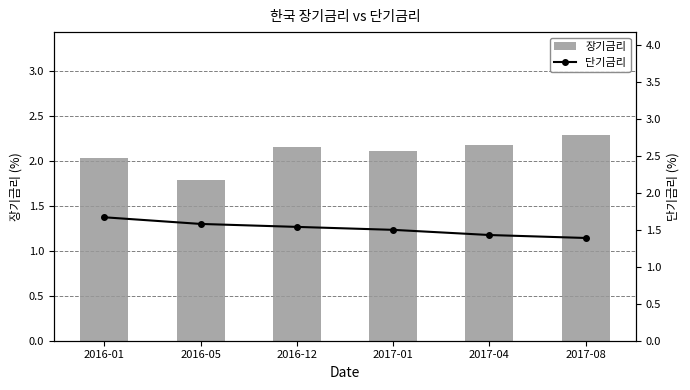

Where does the 장기금리 series first go above 2?

2016-01